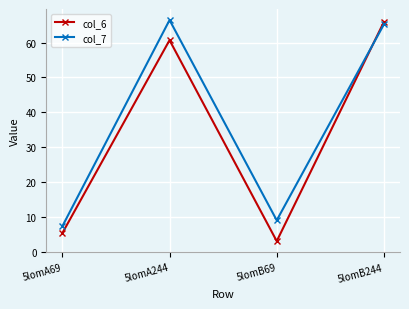

Which series has the largest total across all categories?

col_7